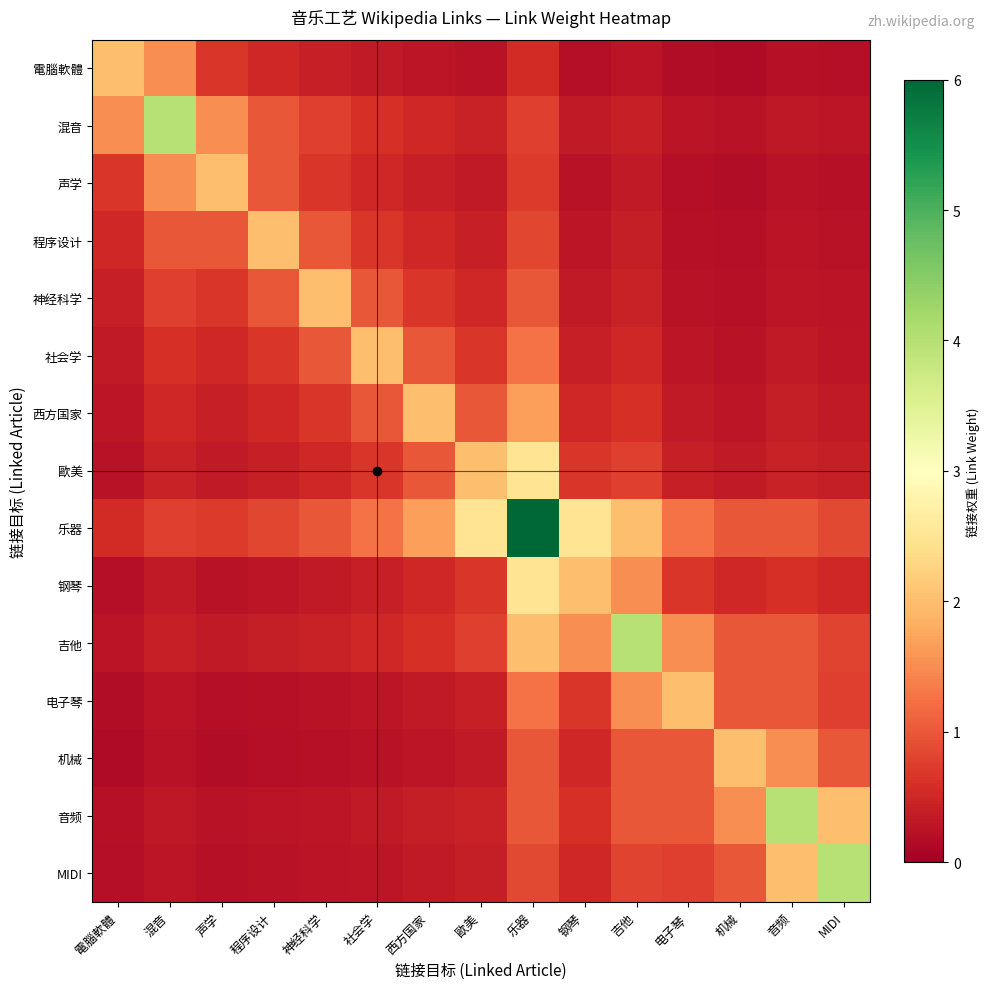

Reading left to right, list all the values displayed in this chart.

電腦軟體: 電腦軟體=2.0	混音=1.5	声学=0.7	程序设计=0.5	神经科学=0.4	社会学=0.3	西方国家=0.3	歐美=0.2	乐器=0.6	钢琴=0.2	吉他=0.3	电子琴=0.2	机械=0.2	音频=0.2	MIDI=0.2
混音: 電腦軟體=1.5	混音=4.0	声学=1.5	程序设计=1.0	神经科学=0.8	社会学=0.6	西方国家=0.5	歐美=0.4	乐器=0.8	钢琴=0.3	吉他=0.4	电子琴=0.3	机械=0.2	音频=0.3	MIDI=0.3
声学: 電腦軟體=0.7	混音=1.5	声学=2.0	程序设计=1.0	神经科学=0.7	社会学=0.5	西方国家=0.4	歐美=0.3	乐器=0.7	钢琴=0.2	吉他=0.3	电子琴=0.2	机械=0.2	音频=0.2	MIDI=0.2
程序设计: 電腦軟體=0.5	混音=1.0	声学=1.0	程序设计=2.0	神经科学=1.0	社会学=0.7	西方国家=0.5	歐美=0.4	乐器=0.8	钢琴=0.3	吉他=0.4	电子琴=0.2	机械=0.2	音频=0.3	MIDI=0.2
神经科学: 電腦軟體=0.4	混音=0.8	声学=0.7	程序设计=1.0	神经科学=2.0	社会学=1.0	西方国家=0.7	歐美=0.5	乐器=1.0	钢琴=0.3	吉他=0.4	电子琴=0.2	机械=0.2	音频=0.3	MIDI=0.3
社会学: 電腦軟體=0.3	混音=0.6	声学=0.5	程序设计=0.7	神经科学=1.0	社会学=2.0	西方国家=1.0	歐美=0.7	乐器=1.2	钢琴=0.4	吉他=0.5	电子琴=0.3	机械=0.2	音频=0.3	MIDI=0.3
西方国家: 電腦軟體=0.3	混音=0.5	声学=0.4	程序设计=0.5	神经科学=0.7	社会学=1.0	西方国家=2.0	歐美=1.0	乐器=1.7	钢琴=0.5	吉他=0.6	电子琴=0.3	机械=0.3	音频=0.4	MIDI=0.3
歐美: 電腦軟體=0.2	混音=0.4	声学=0.3	程序设计=0.4	神经科学=0.5	社会学=0.7	西方国家=1.0	歐美=2.0	乐器=2.5	钢琴=0.7	吉他=0.8	电子琴=0.4	机械=0.3	音频=0.4	MIDI=0.4
乐器: 電腦軟體=0.6	混音=0.8	声学=0.7	程序设计=0.8	神经科学=1.0	社会学=1.2	西方国家=1.7	歐美=2.5	乐器=6.0	钢琴=2.5	吉他=2.0	电子琴=1.2	机械=1.0	音频=1.0	MIDI=0.9
钢琴: 電腦軟體=0.2	混音=0.3	声学=0.2	程序设计=0.3	神经科学=0.3	社会学=0.4	西方国家=0.5	歐美=0.7	乐器=2.5	钢琴=2.0	吉他=1.5	电子琴=0.7	机械=0.5	音频=0.6	MIDI=0.5
吉他: 電腦軟體=0.3	混音=0.4	声学=0.3	程序设计=0.4	神经科学=0.4	社会学=0.5	西方国家=0.6	歐美=0.8	乐器=2.0	钢琴=1.5	吉他=4.0	电子琴=1.5	机械=1.0	音频=1.0	MIDI=0.8
电子琴: 電腦軟體=0.2	混音=0.3	声学=0.2	程序设计=0.2	神经科学=0.2	社会学=0.3	西方国家=0.3	歐美=0.4	乐器=1.2	钢琴=0.7	吉他=1.5	电子琴=2.0	机械=1.0	音频=1.0	MIDI=0.8
机械: 電腦軟體=0.2	混音=0.2	声学=0.2	程序设计=0.2	神经科学=0.2	社会学=0.2	西方国家=0.3	歐美=0.3	乐器=1.0	钢琴=0.5	吉他=1.0	电子琴=1.0	机械=2.0	音频=1.5	MIDI=1.0
音频: 電腦軟體=0.2	混音=0.3	声学=0.2	程序设计=0.3	神经科学=0.3	社会学=0.3	西方国家=0.4	歐美=0.4	乐器=1.0	钢琴=0.6	吉他=1.0	电子琴=1.0	机械=1.5	音频=4.0	MIDI=2.0
MIDI: 電腦軟體=0.2	混音=0.3	声学=0.2	程序设计=0.2	神经科学=0.3	社会学=0.3	西方国家=0.3	歐美=0.4	乐器=0.9	钢琴=0.5	吉他=0.8	电子琴=0.8	机械=1.0	音频=2.0	MIDI=4.0